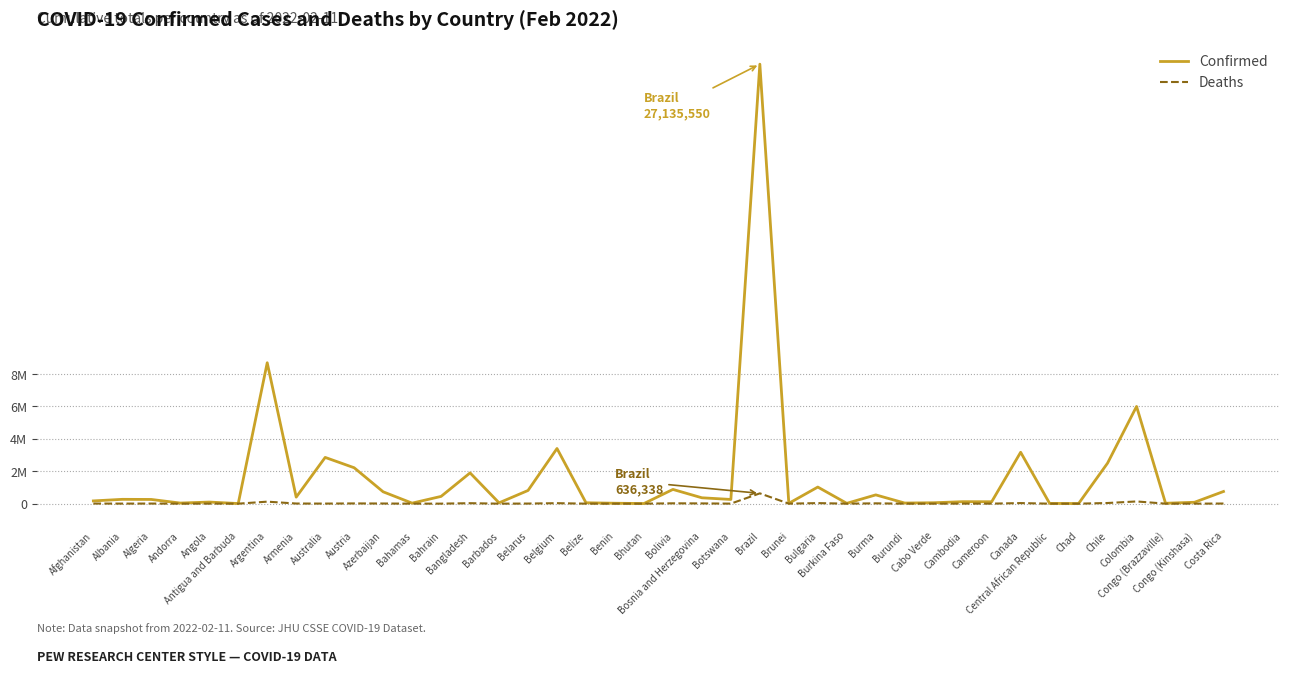

Does the chart display data point markers on the line(s)?

No